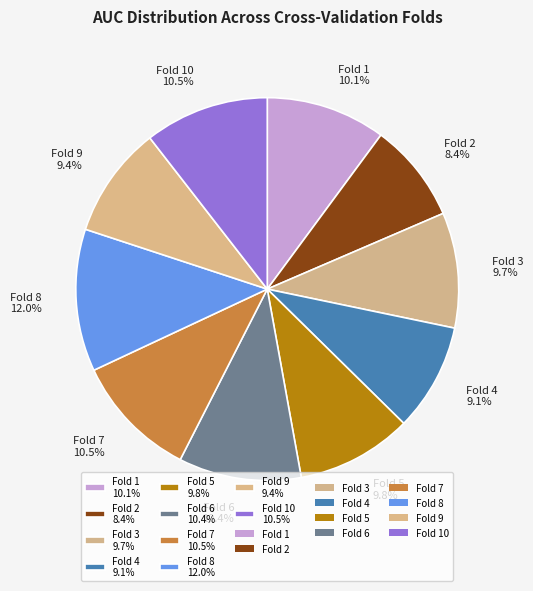

What percentage do Fold 2 8.4% and Fold 1 10.1% together represent?

18.5%